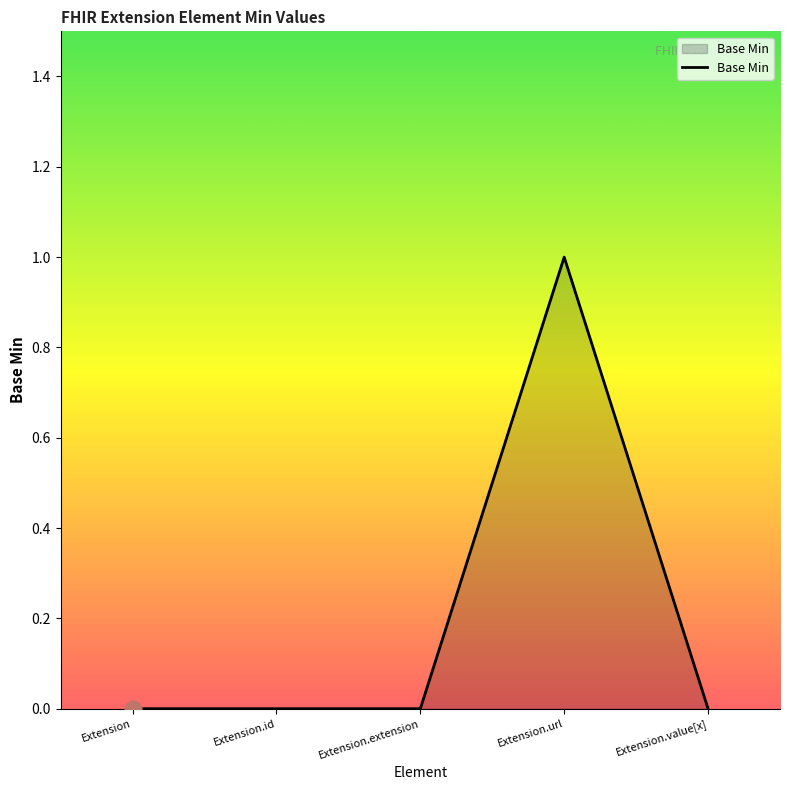

Count the number of data series in this chart.

1